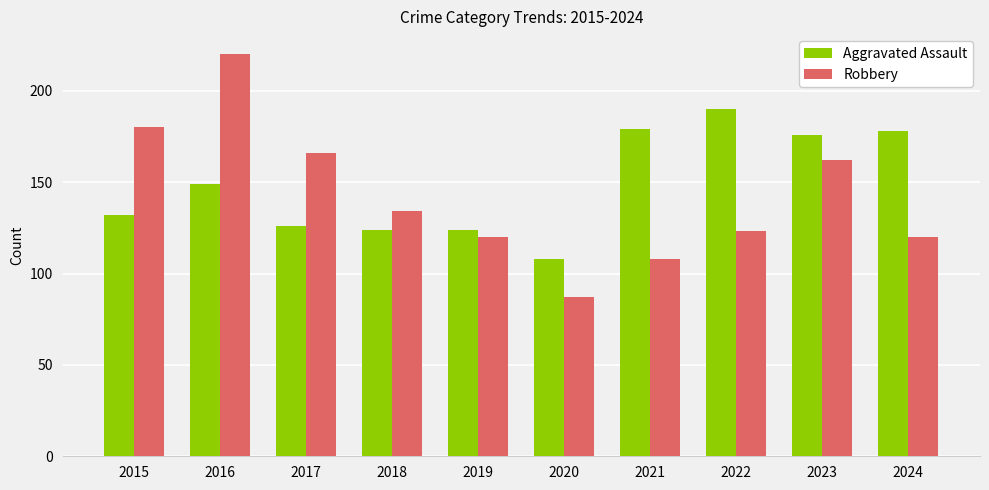

What is the difference between the second highest and second lowest values in the Aggravated Assault series?

55